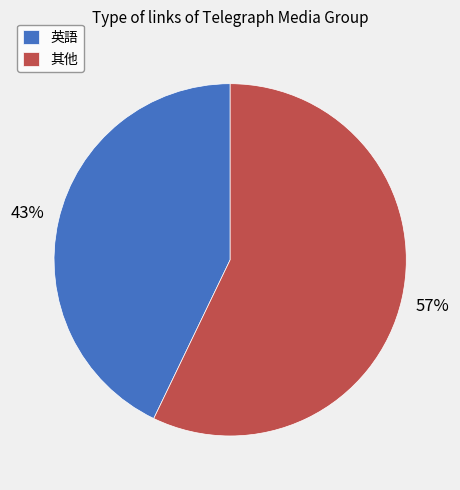

Count the number of slices in the pie.

2